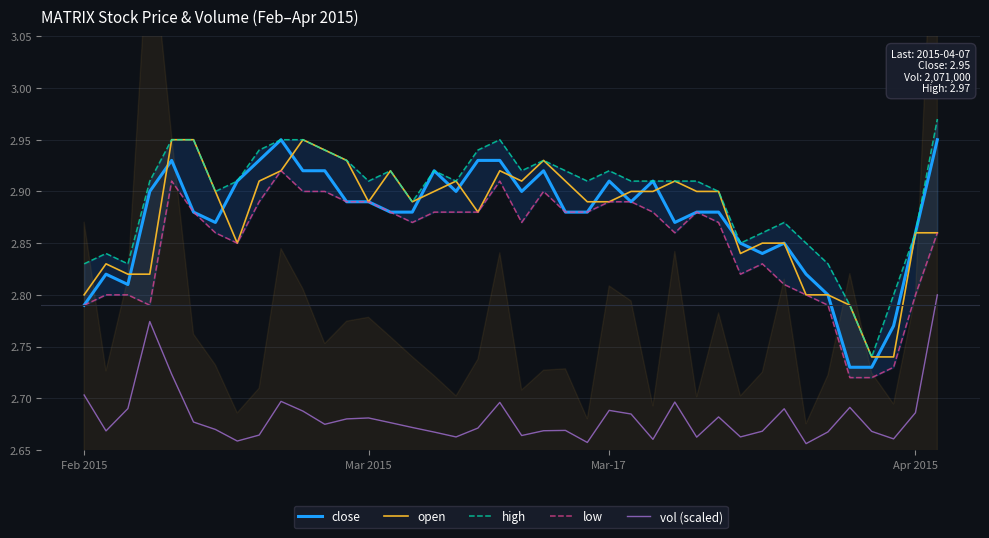

Is it true that low equals 2.9 at 23?

True